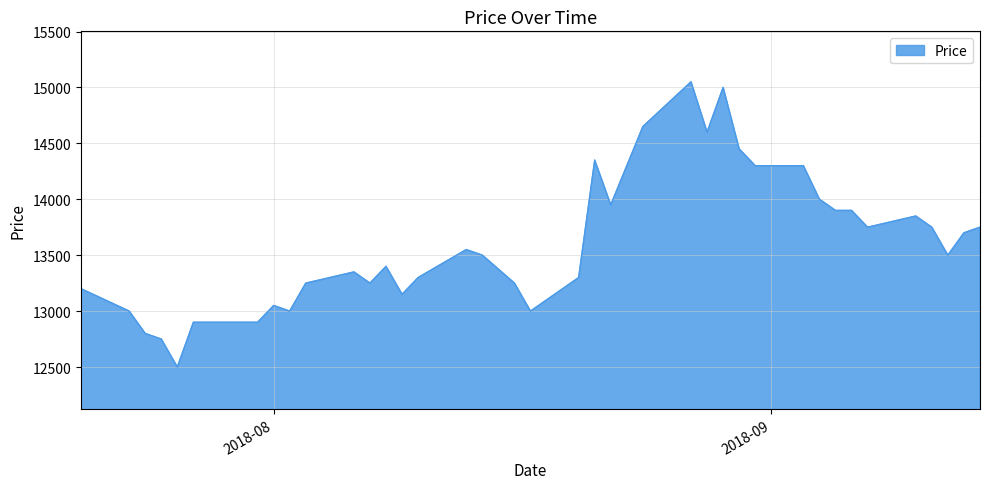

What is the greatest value displayed?

15050